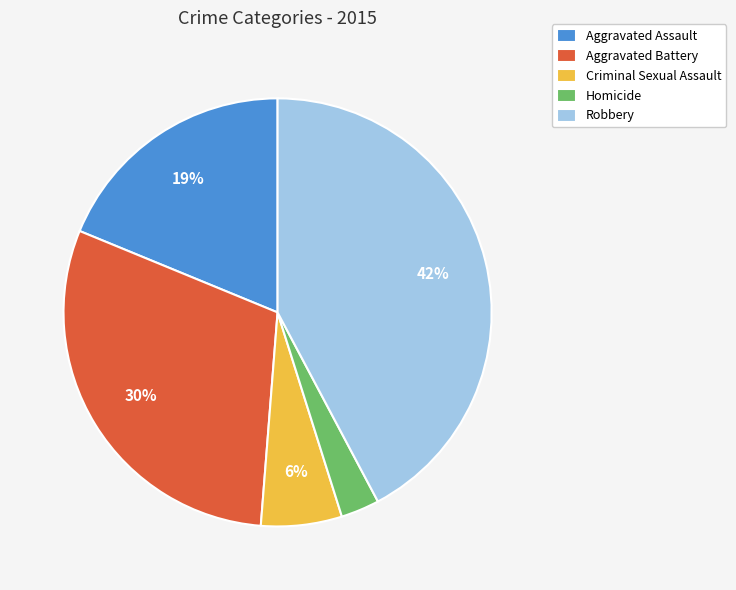

Which has a higher value, Aggravated Battery or Homicide?

Aggravated Battery